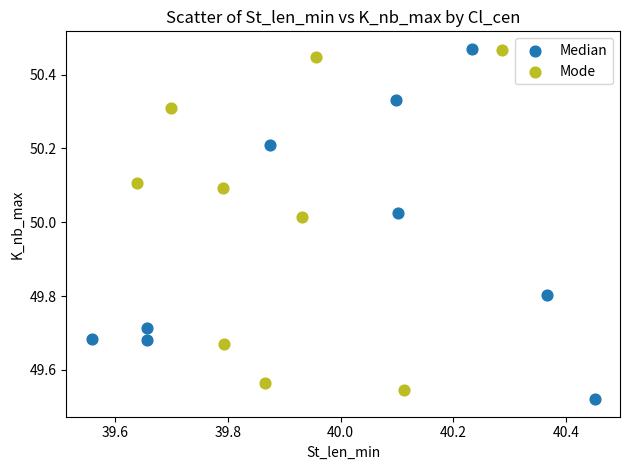

Which series contains the lowest Y value?

Median